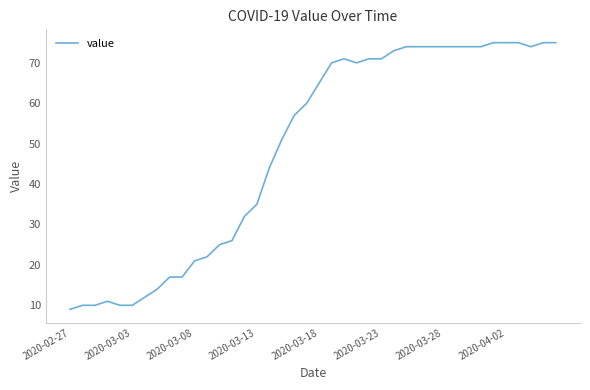

What is the maximum value shown in the chart?

75